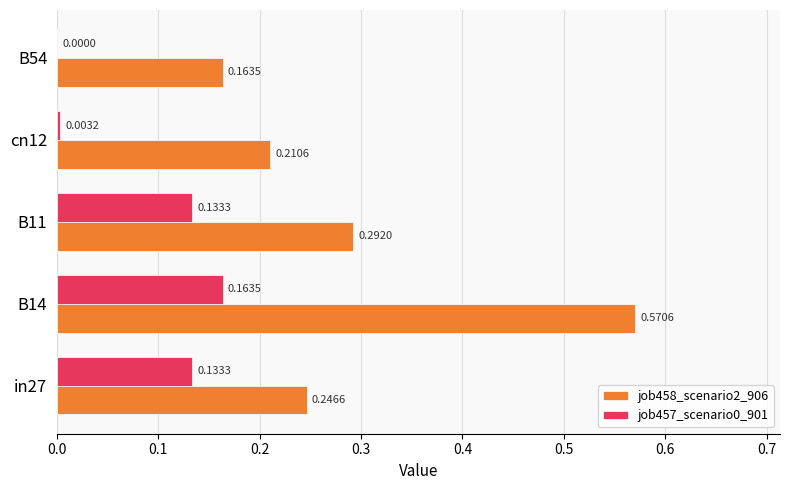

Which series has the largest total across all categories?

job458_scenario2_906